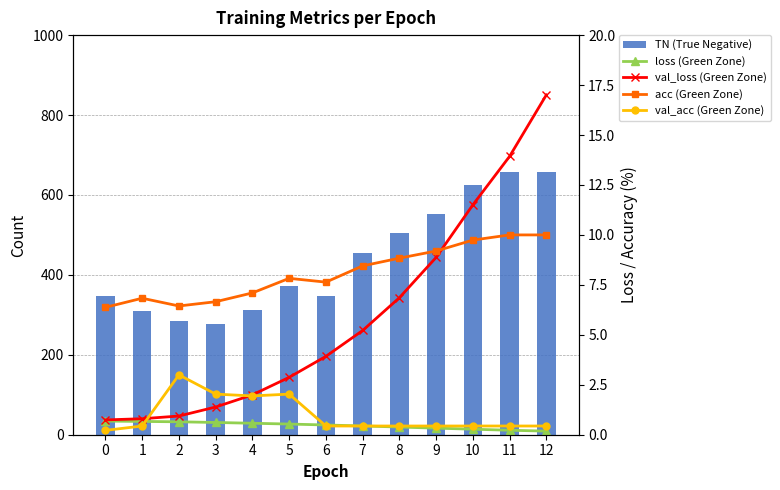

At how many categories does at least one series exceed 486?

5